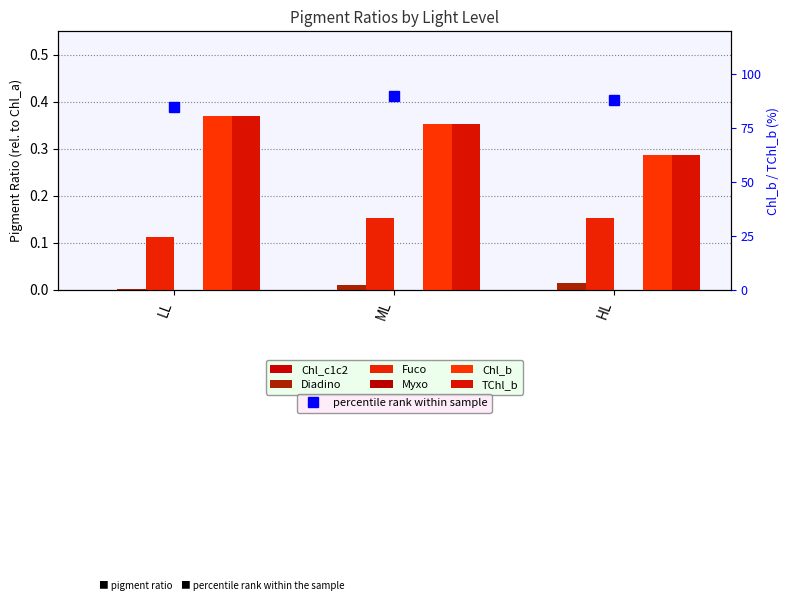

What is the sum of all Chl_b values?

1.0